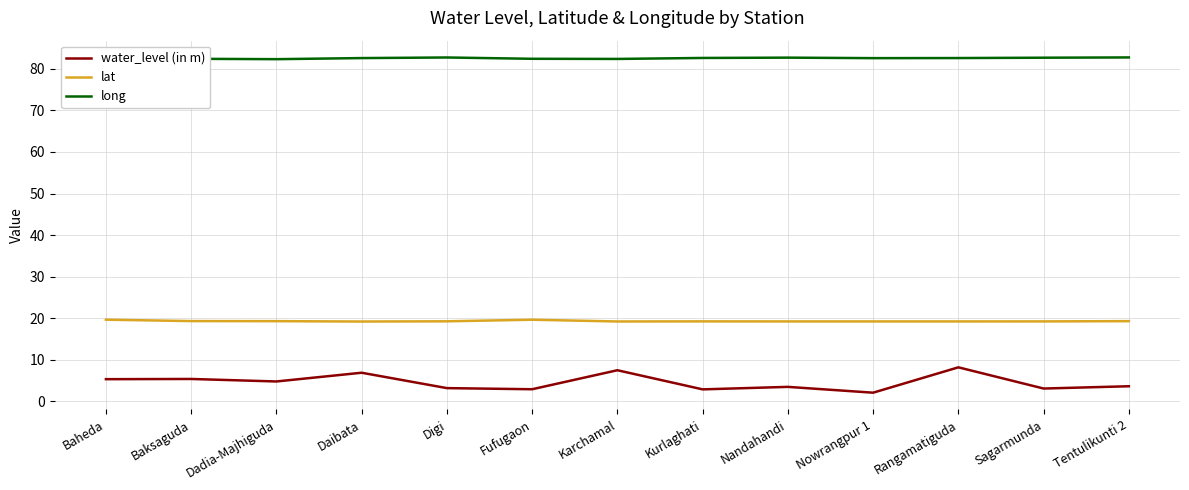

What is the greatest value displayed?

82.7